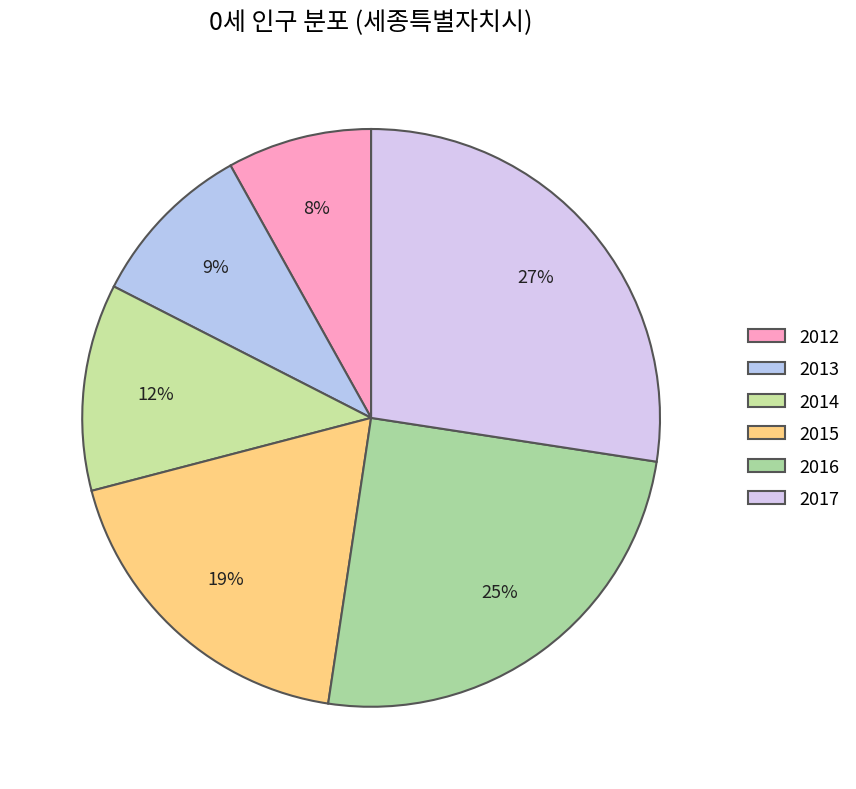

What percentage is the 2016 slice, to the nearest percent?

25%